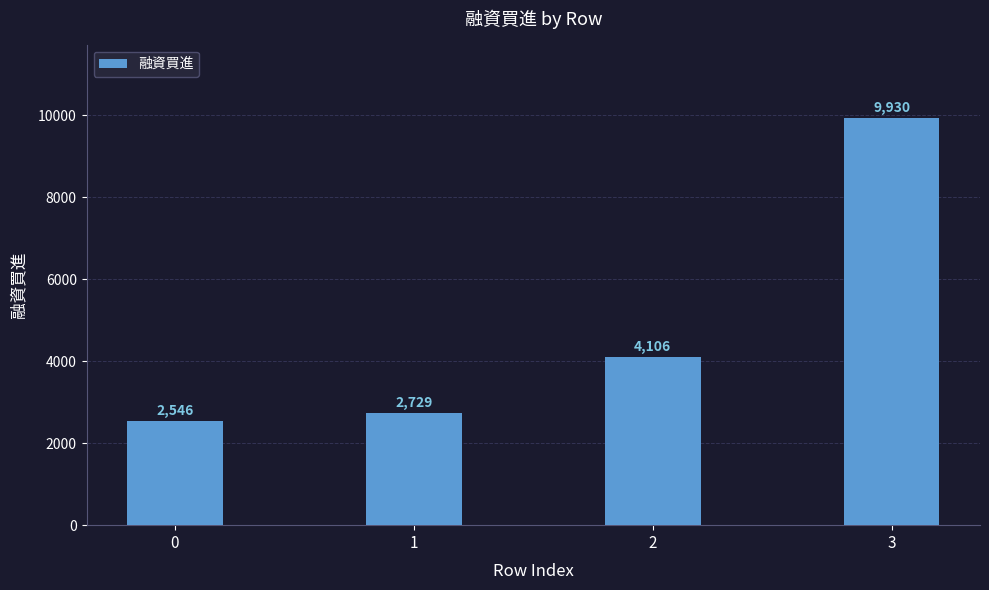

Reading right to left, extract all data points from this chart.

9930	4106	2729	2546